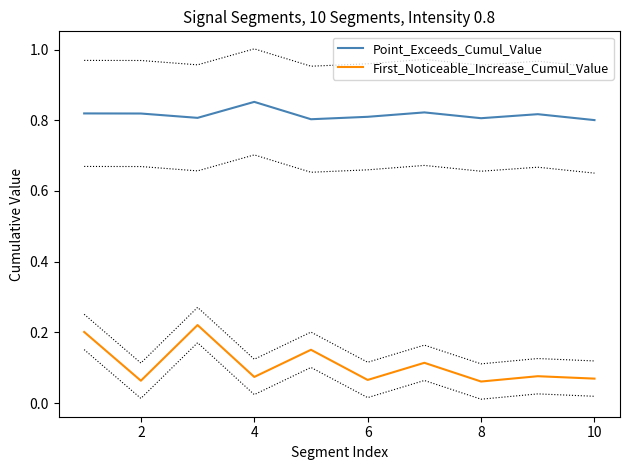

What is the minimum value for Point_Exceeds_Cumul_Value?

0.8